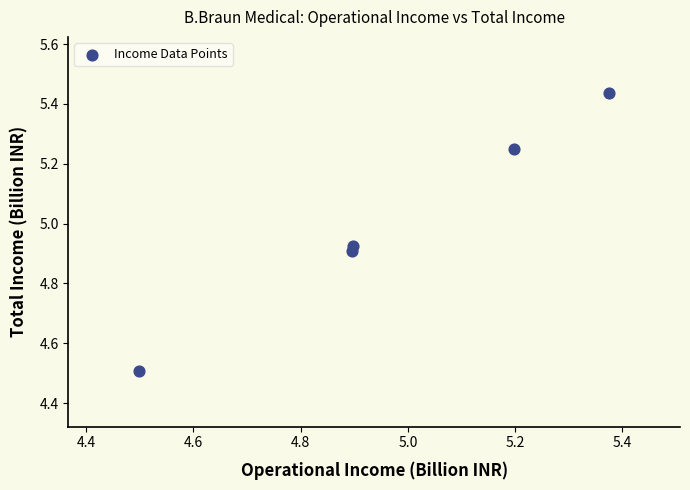

What is the range of Y values (max minus min)?

0.9